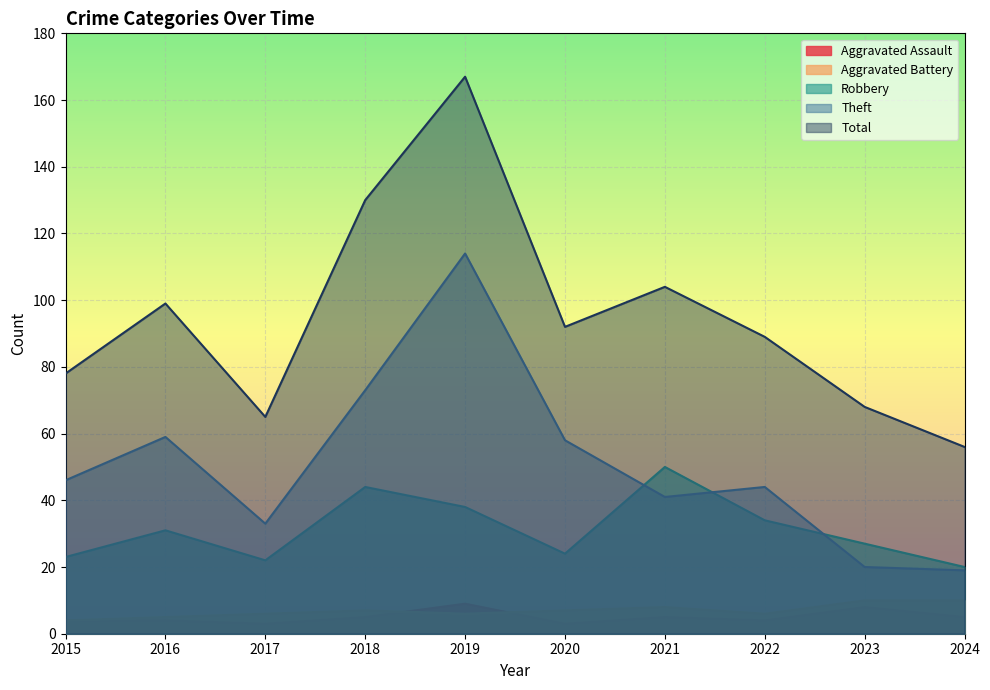

True or false: Theft and Total intersect in this chart.

False